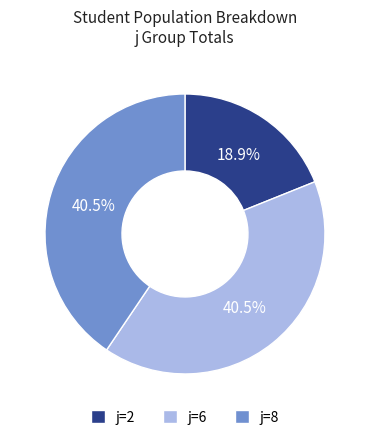

How much of the chart is everything except j=8?

59.5%